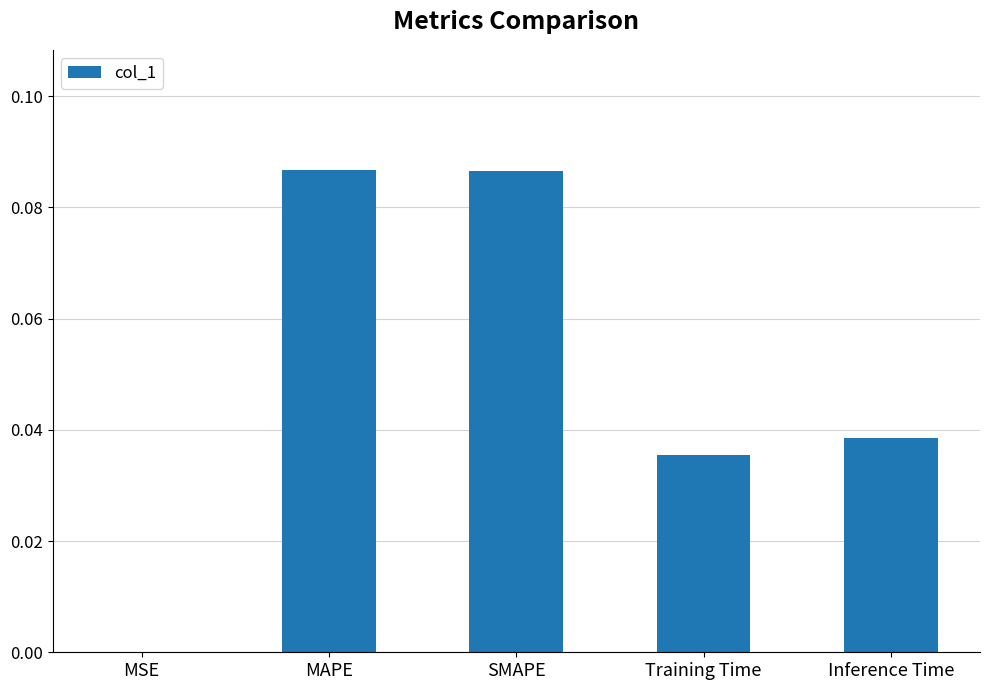

Between MAPE and Training Time, which is larger?

MAPE